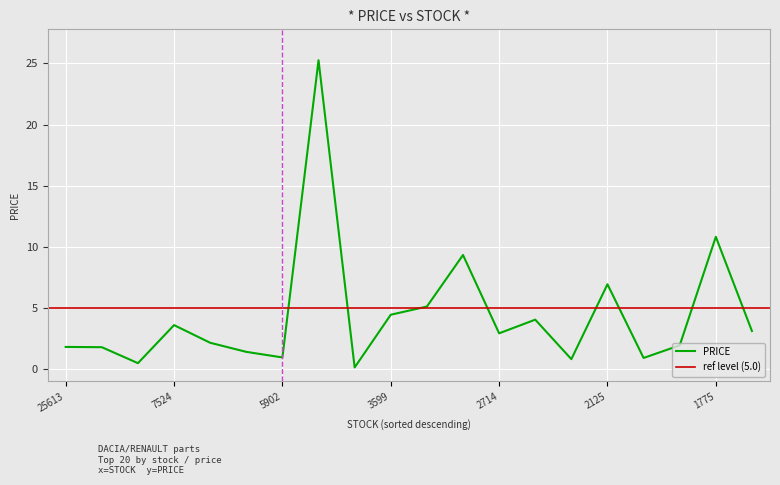

Where is PRICE nearest to the value 12?

1775